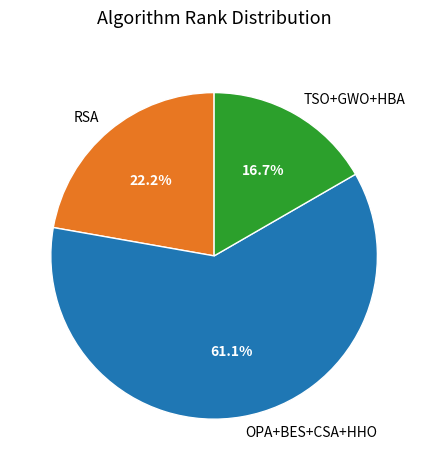

To the nearest percent, what is the average slice percentage?

33%